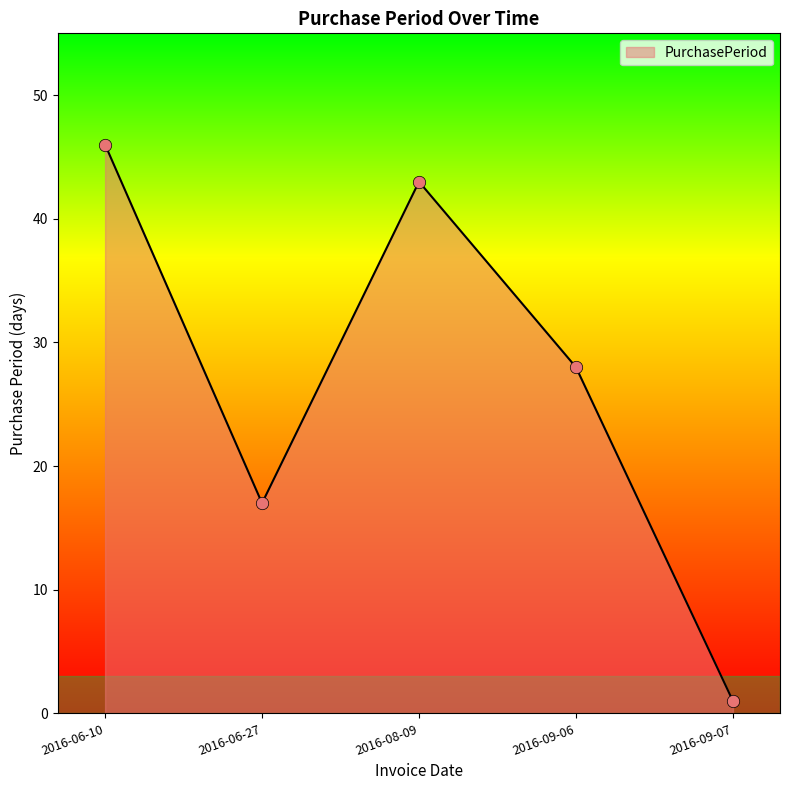

What is the ratio of the value at 2016-09-06 to the value at 2016-08-09?

0.7